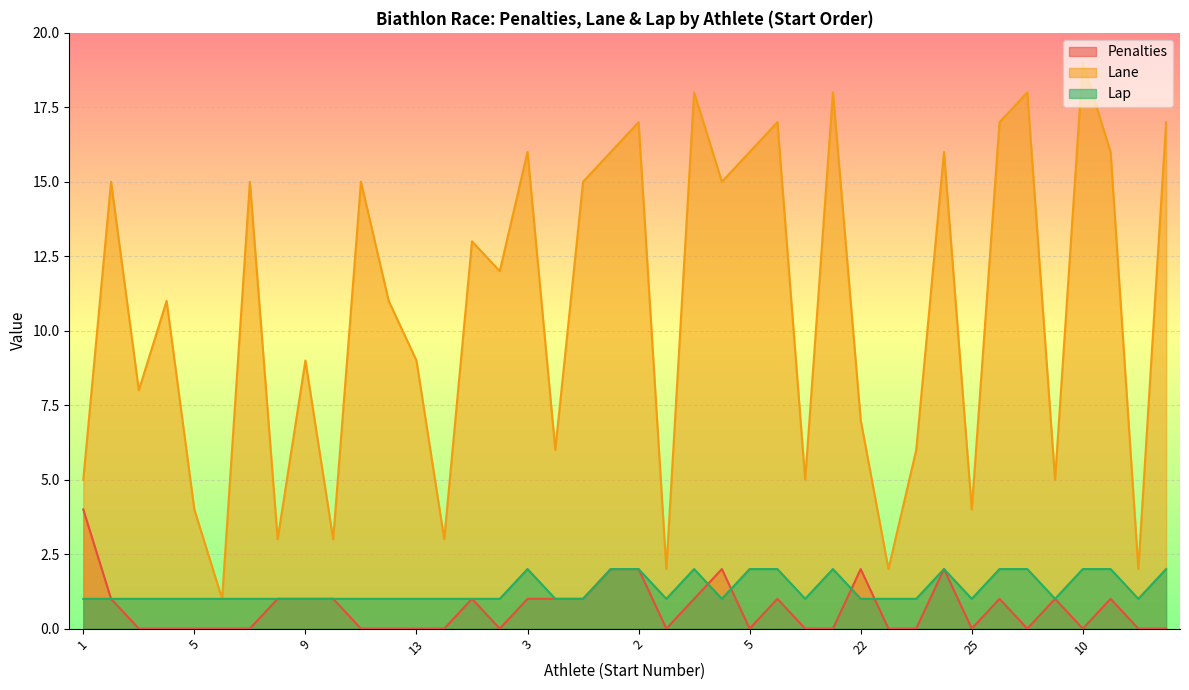

True or false: Lap has a value of 2 at 10.

True